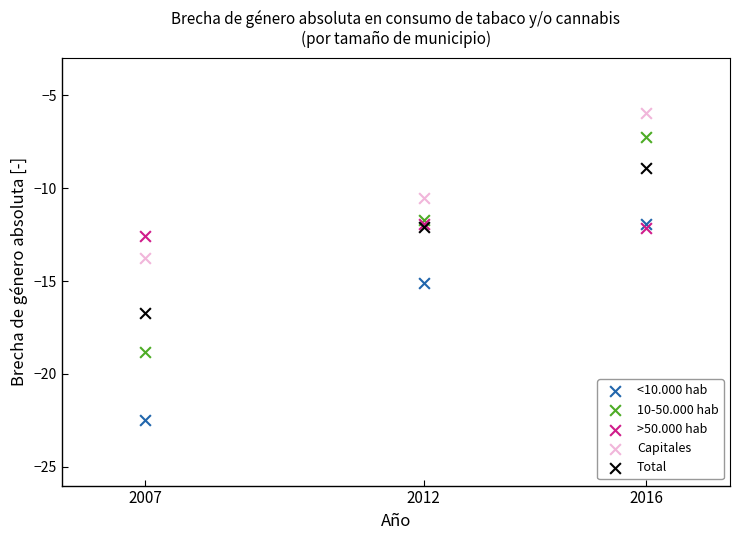

In the 10-50.000 hab series, what Y value is closest to -13?

-11.7